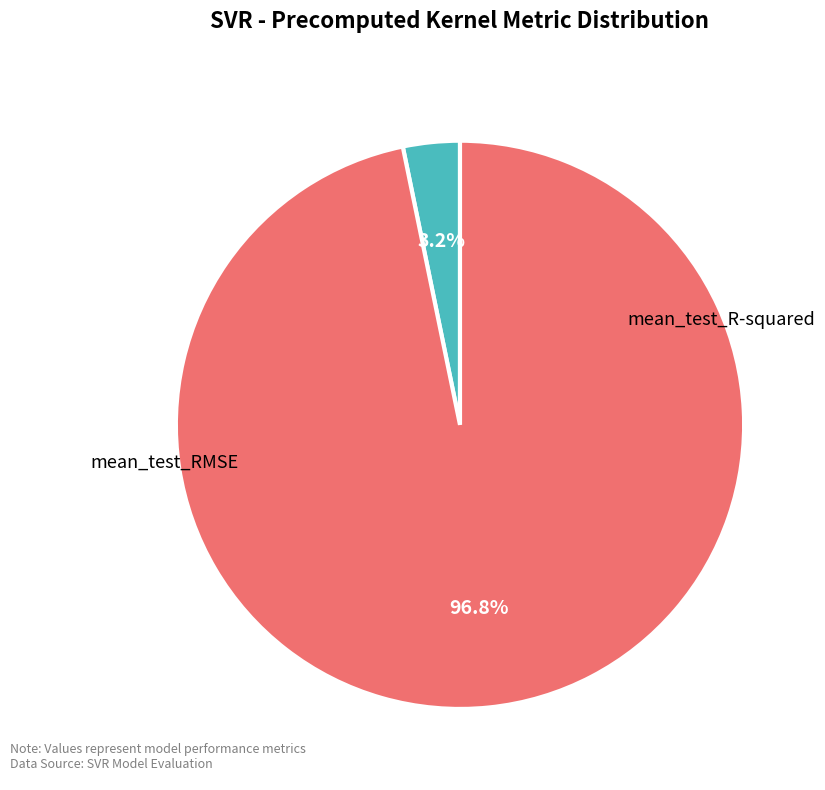

To the nearest percent, what is the difference between the mean_test_R-squared and mean_test_RMSE slice percentages?

94%